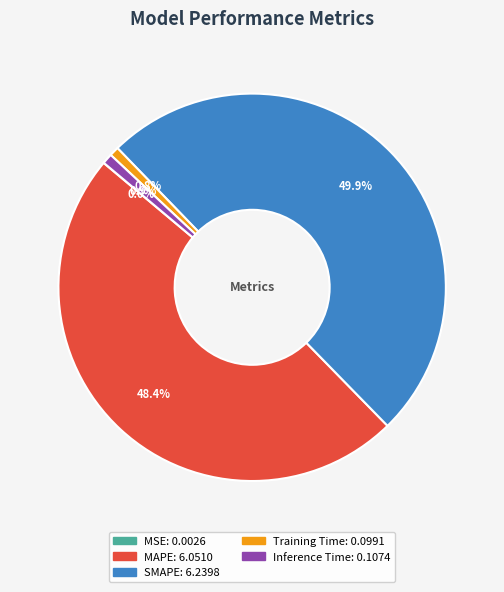

Combined, what portion of the pie is Training Time and SMAPE?

50.7%